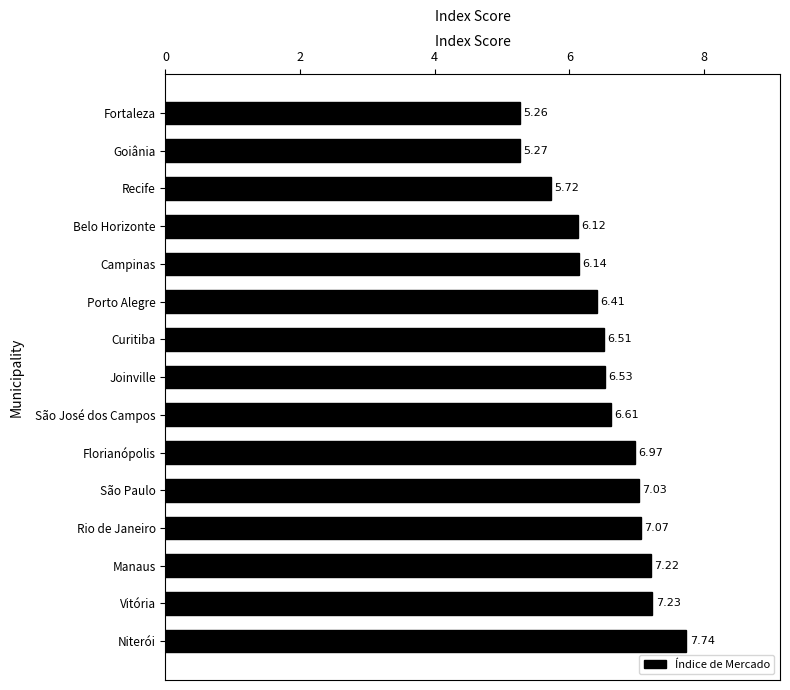

Which label corresponds to the smallest value in the chart?

Fortaleza